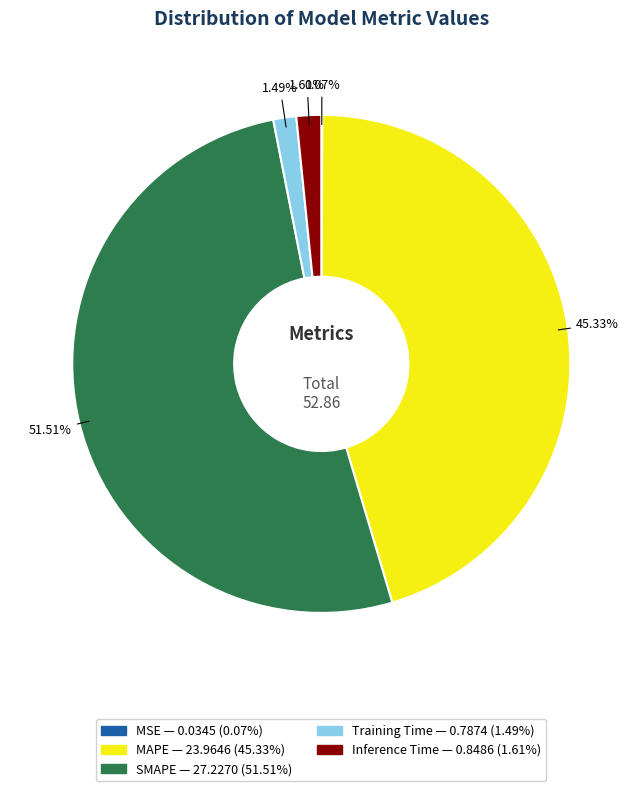

To the nearest percent, what is the difference between the Inference Time and MAPE slice percentages?

44%